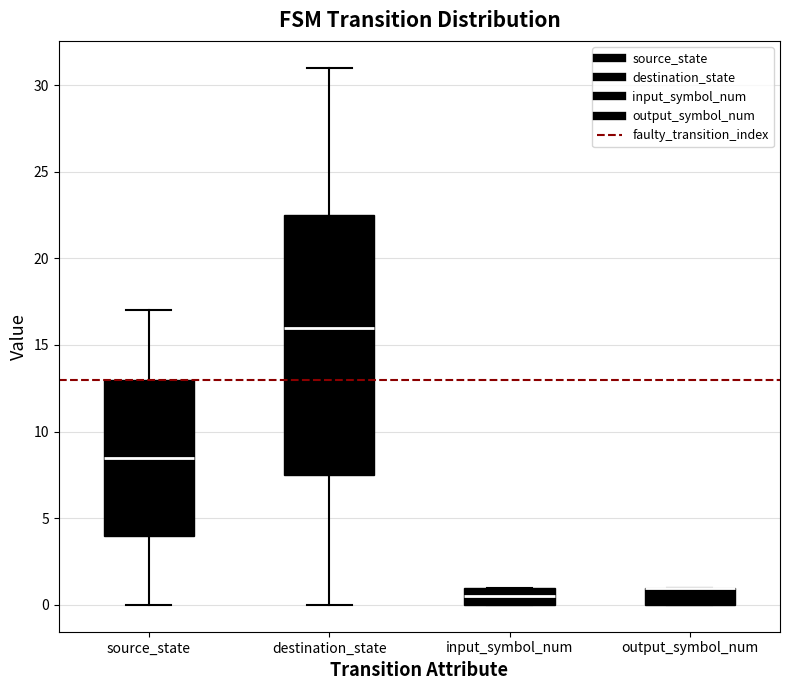

Reading left to right, transcribe this box plot: for each box, give where its median line is, the range the box spans, and where its two whiskers end, as read against the y-axis. The values are not printed on the chart, so give them approximately, as read against the axis.

source_state: median 8.5, box 4.0 to 13.0, whiskers 0.0 to 17.0
destination_state: median 16.0, box 7.5 to 22.5, whiskers 0.0 to 31.0
input_symbol_num: median 0.5, box 0.0 to 1.0, whiskers 0.0 to 1.0
output_symbol_num: median 1.0 (drawn on the box's upper edge), box 0.0 to 1.0, whiskers 0.0 to 1.0